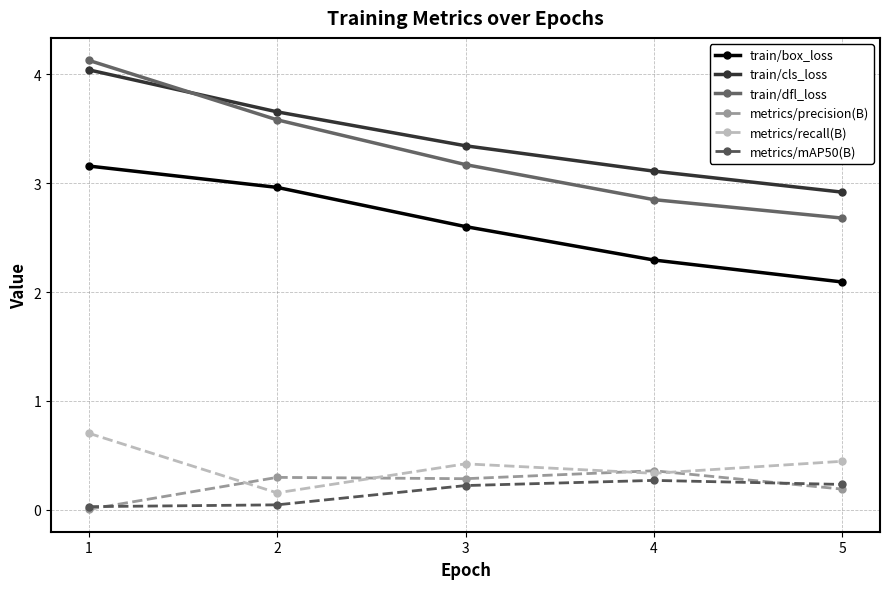

The metrics/mAP50(B) series shows 0.0 at 2. True or false?

True